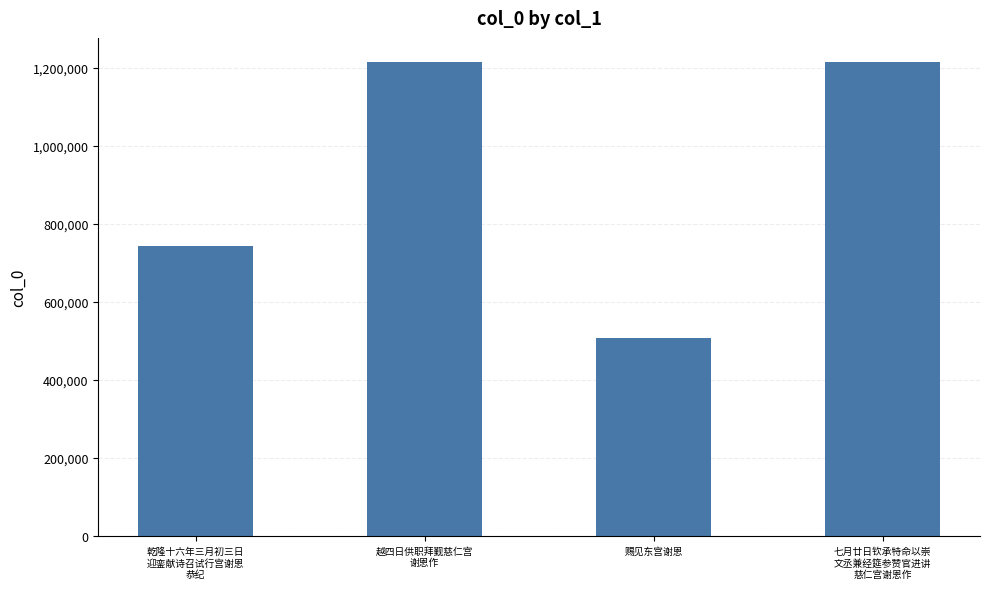

What is the maximum value shown in the chart?

1216071